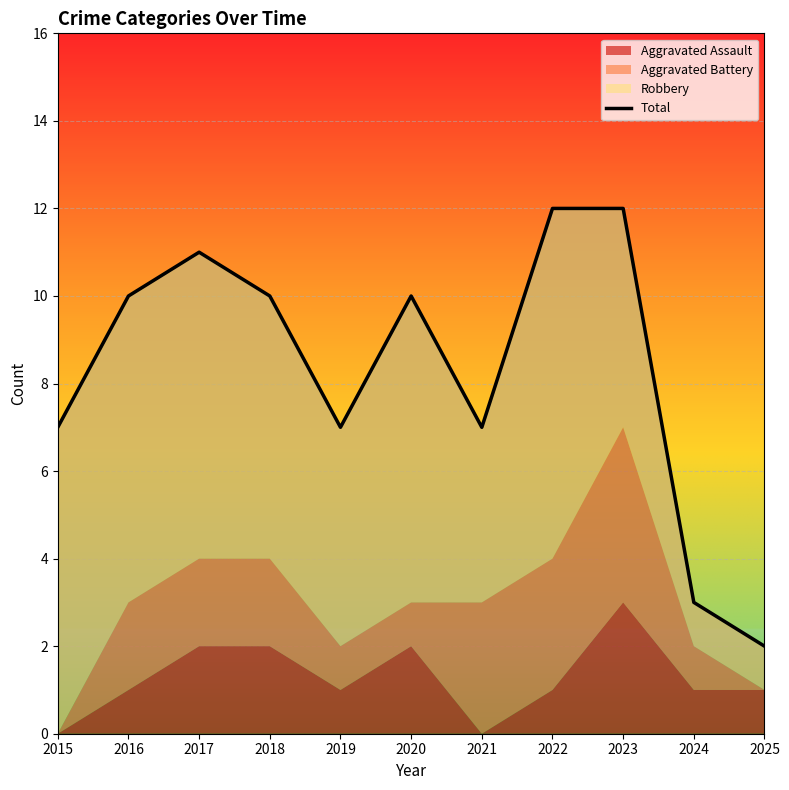

How many data points are less than 10?

5